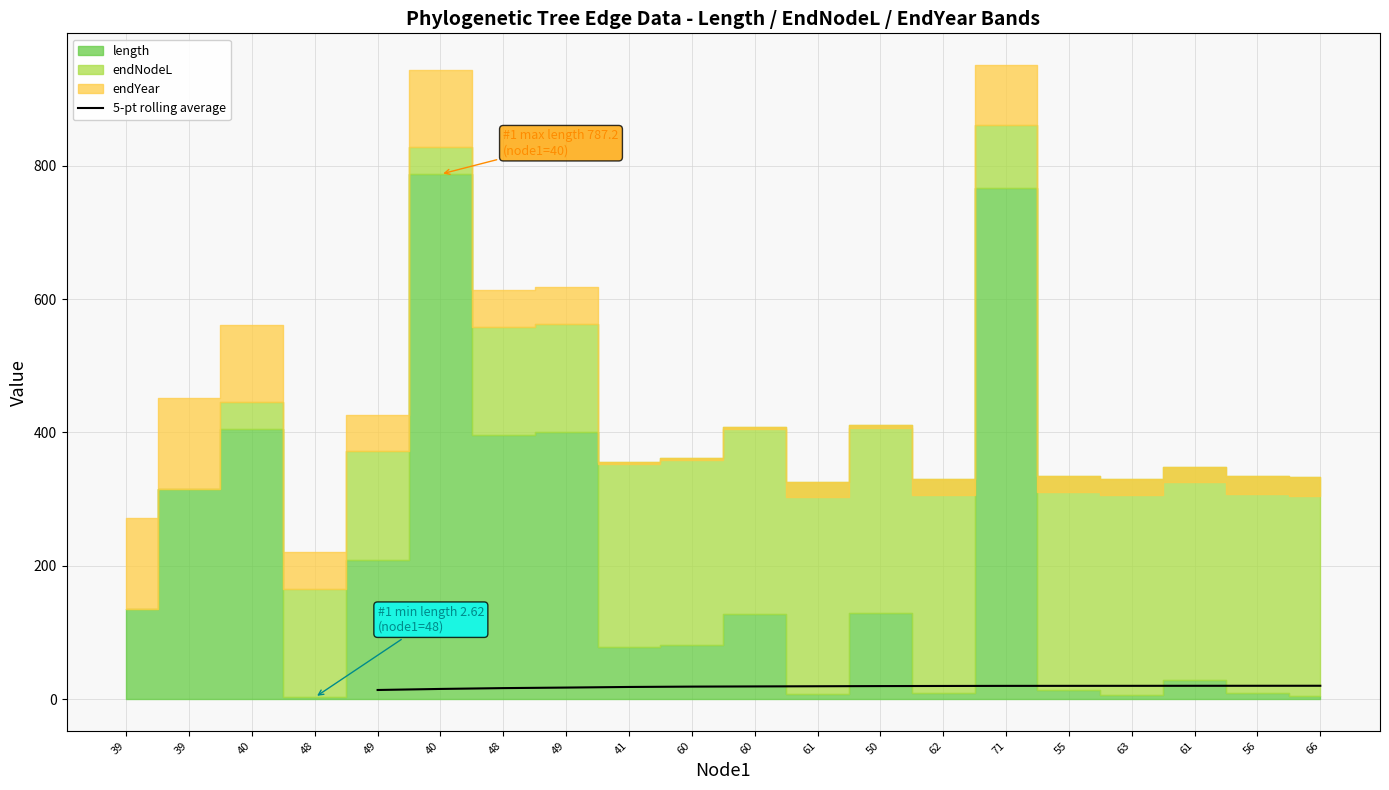

What is the difference between the values at 61 and 55?

0.1